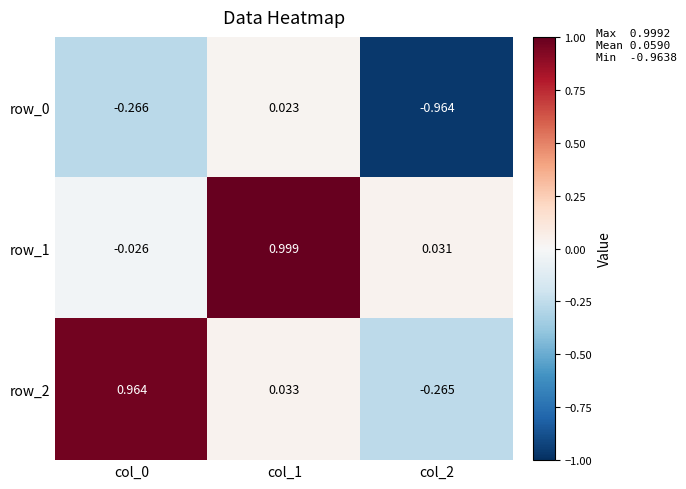

Is the value of row_1 at col_0 greater than the value of row_2 at col_1?

No